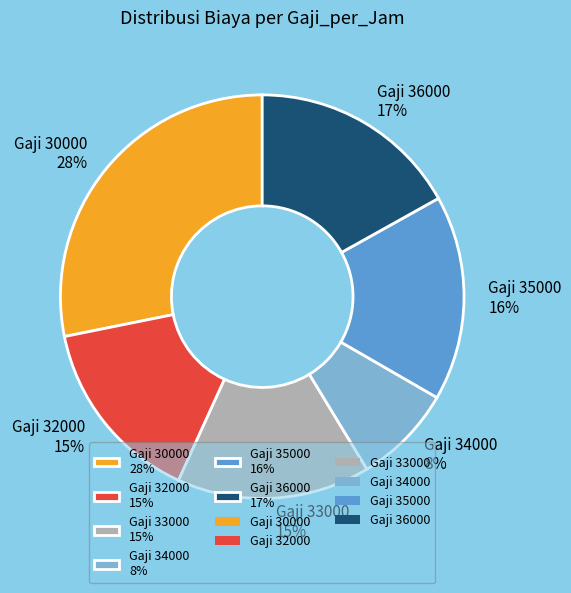

How many segments does this pie chart have?

6